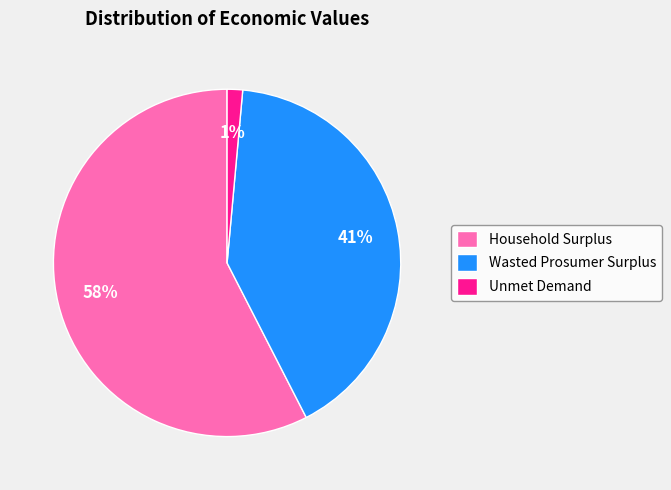

Which has a higher value, Wasted Prosumer Surplus or Household Surplus?

Household Surplus